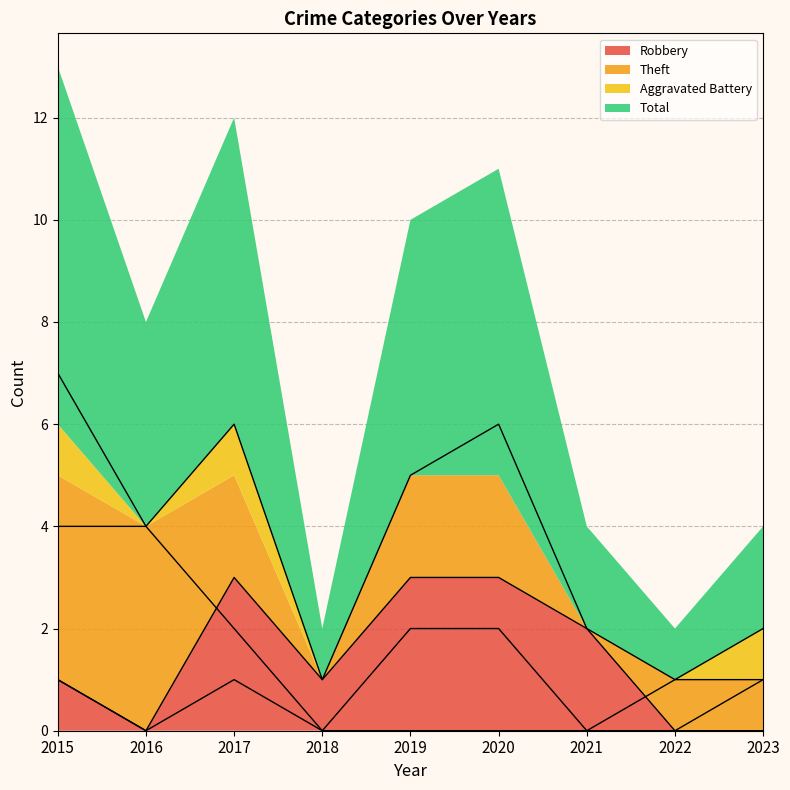

True or false: Theft and Aggravated Battery intersect in this chart.

False